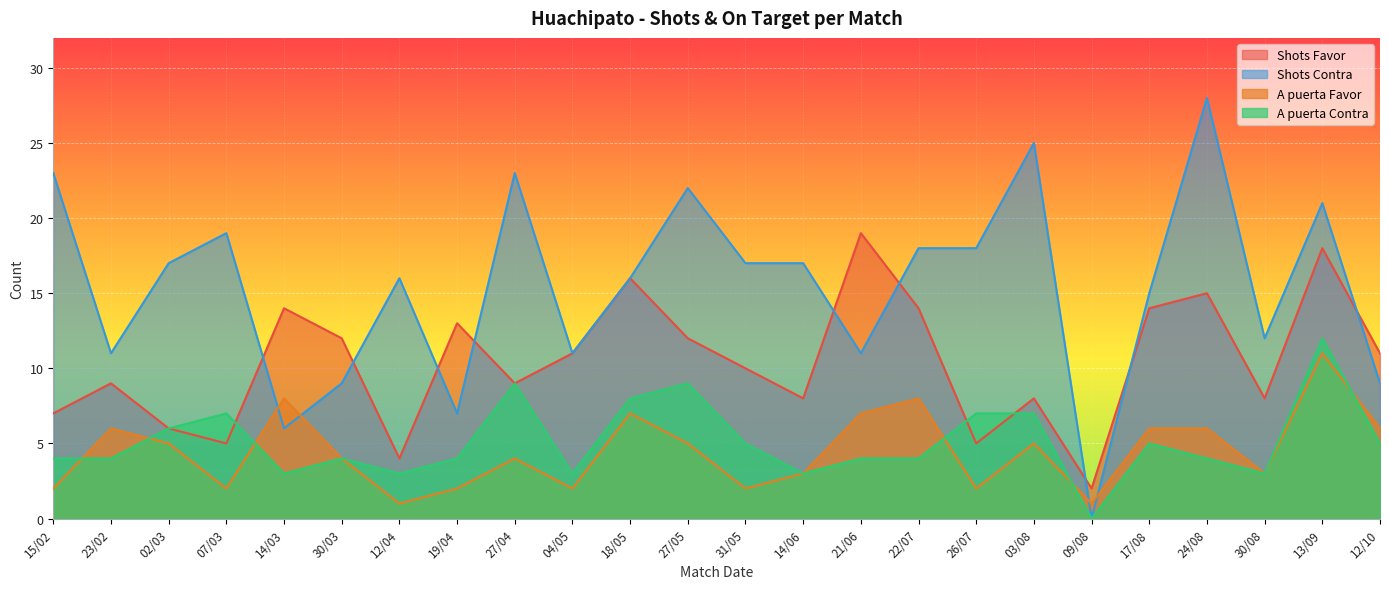

How many lines are shown in the chart?

4